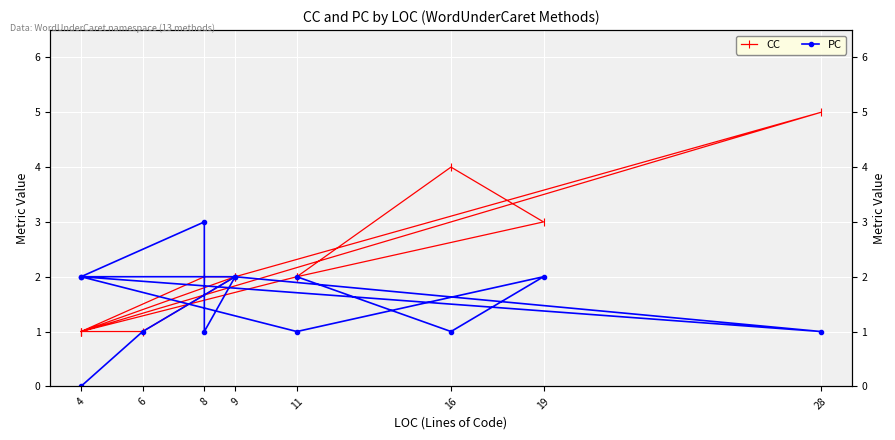

Reading right to left, extract all data points from this chart.

CC: 2	4	3	2	1	2	2	2	5	1	2	1	1
PC: 2	1	2	1	2	3	1	2	1	2	2	1	0